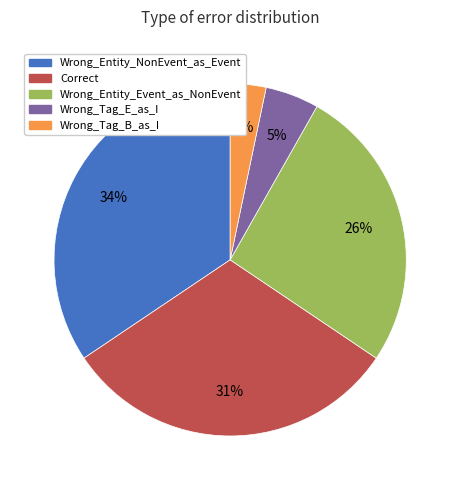

The Wrong_Entity_NonEvent_as_Event slice represents 34% of the pie. True or false?

True